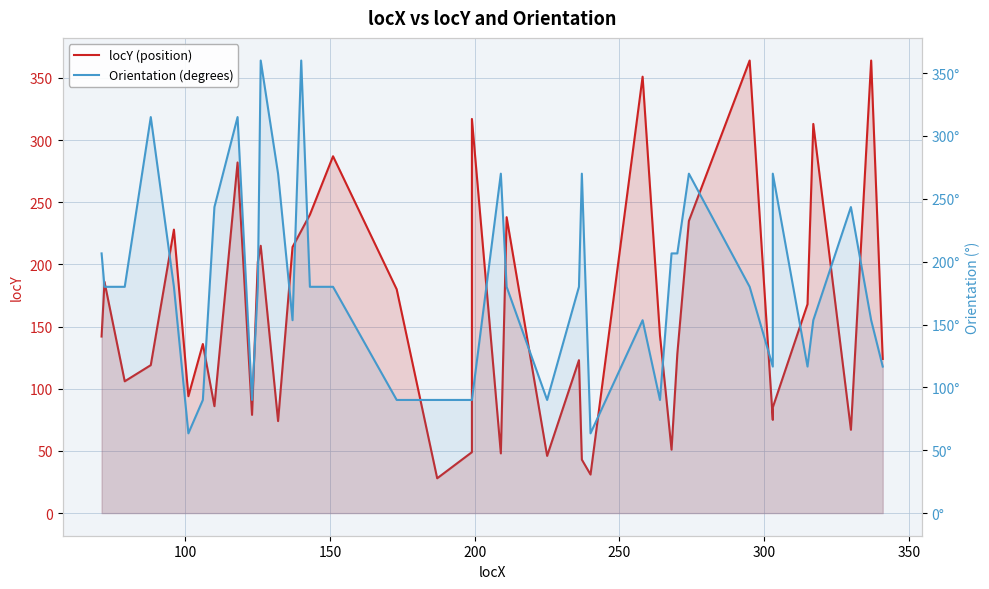

Which series has the largest total across all categories?

Orientation (degrees)